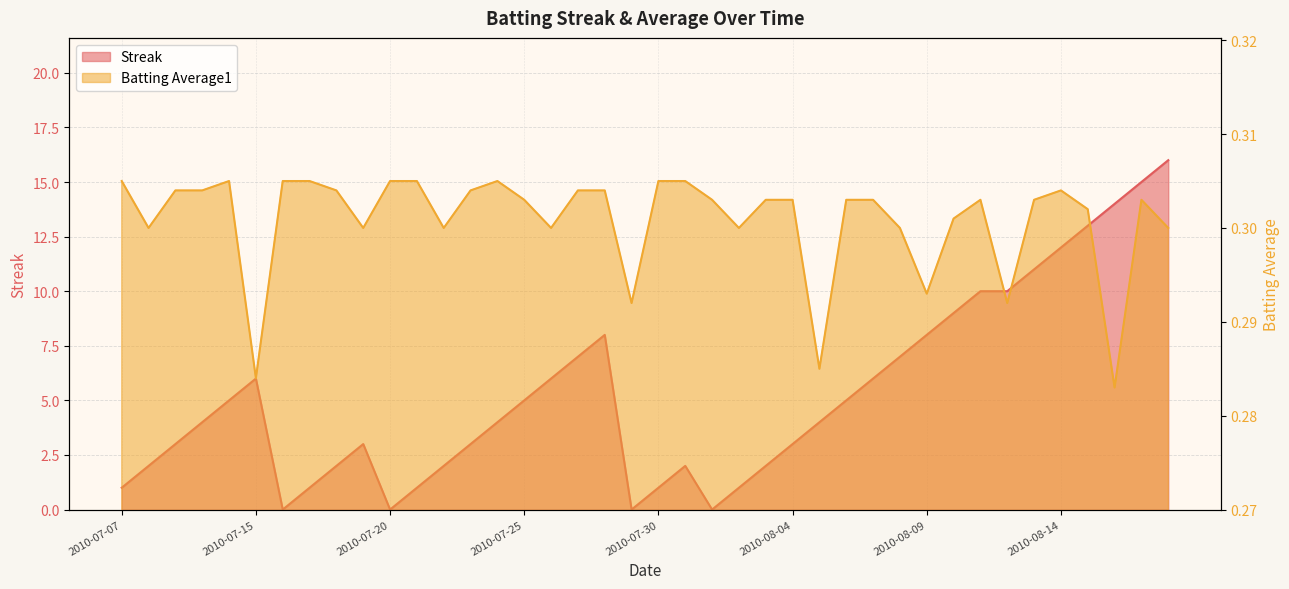

Rank the series by their average value, from lowest to highest.

Batting Average1, Streak